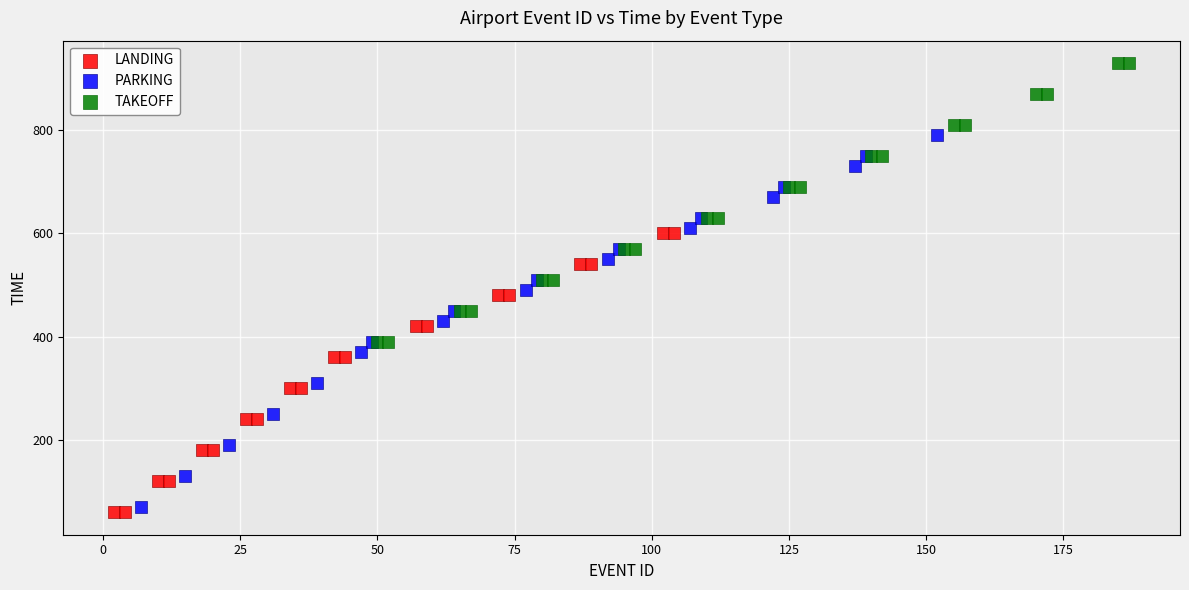

Which series has the widest spread of Y values?

PARKING